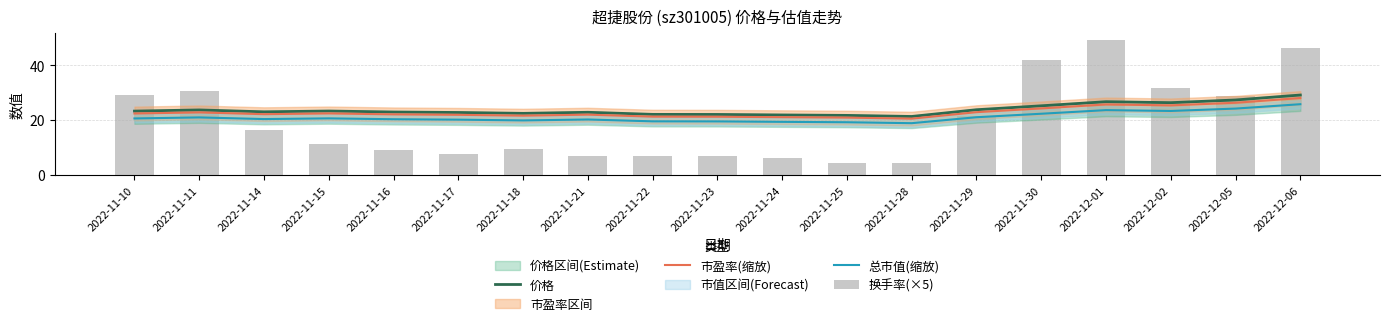

Does the chart contain stacked bars?

No